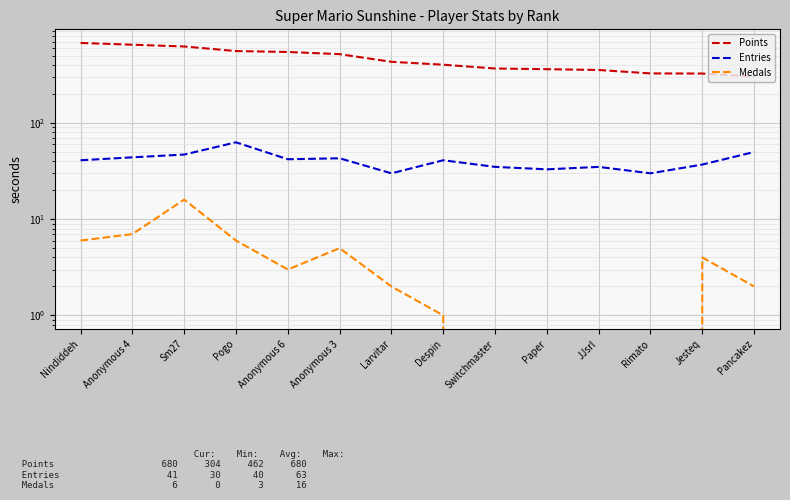

Which series has the largest total across all categories?

Points